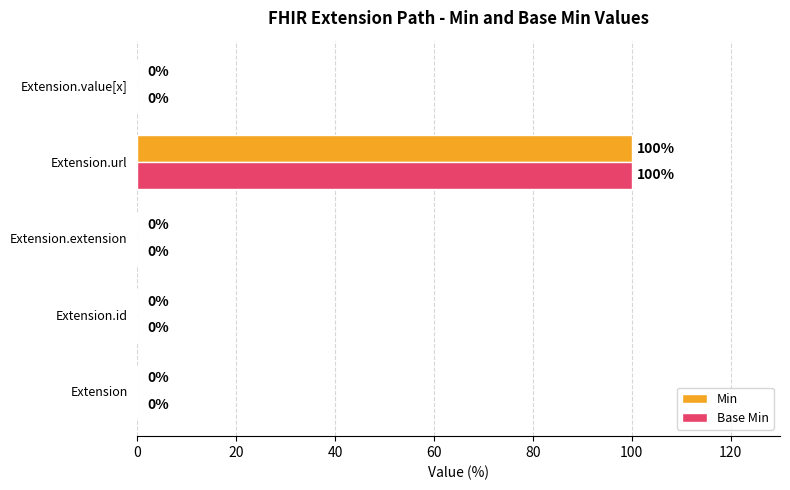

At which category is the sum across all series the highest?

Extension.url